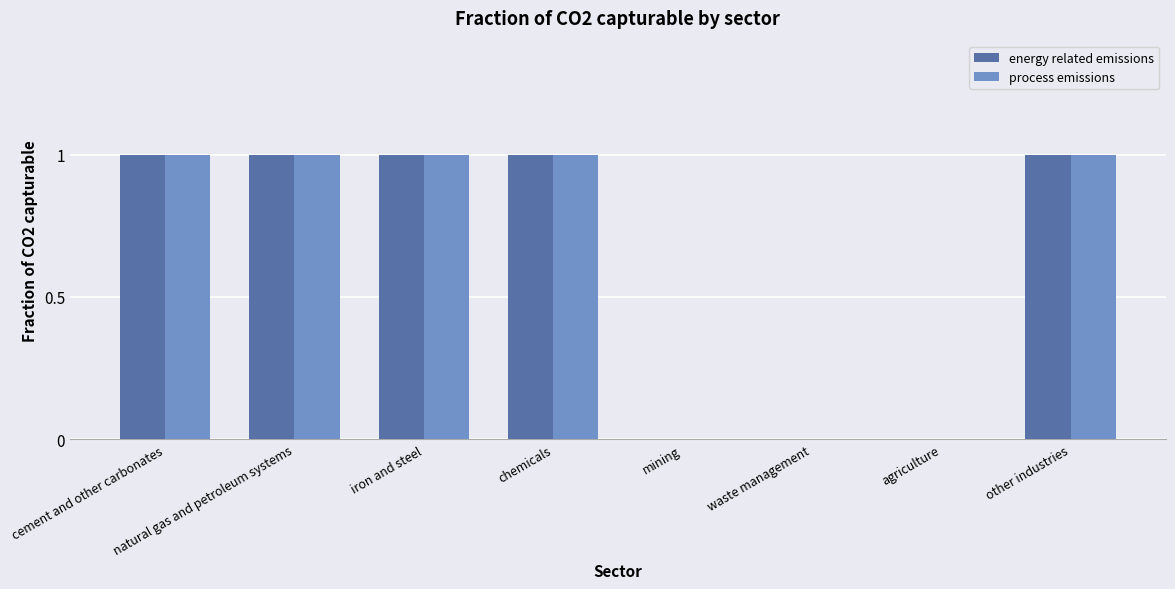

True or false: energy related emissions has a value of 0 at chemicals.

False